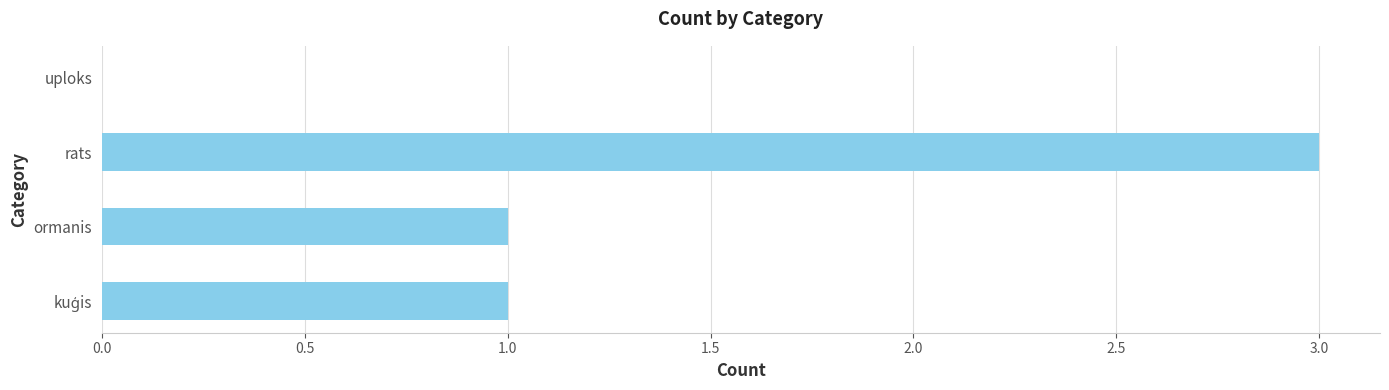

How many data points does each series have?

4